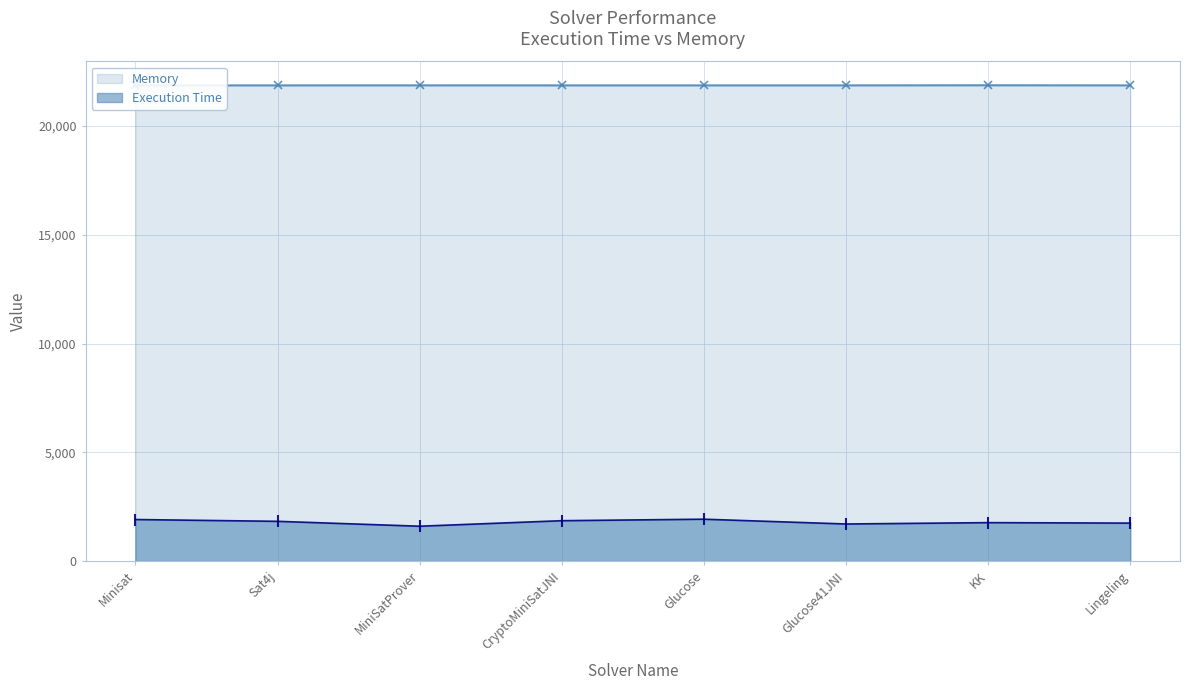

Which series has the largest total across all categories?

Memory